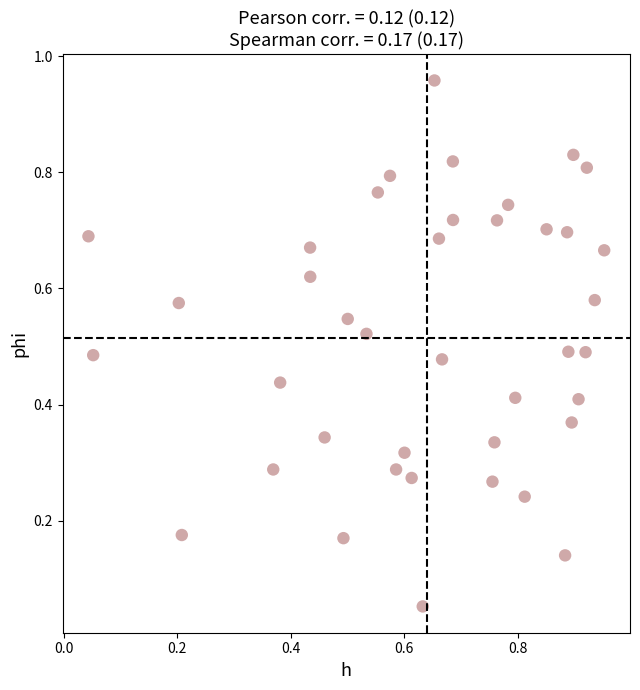

What is the range of X values (max minus min)?

0.9